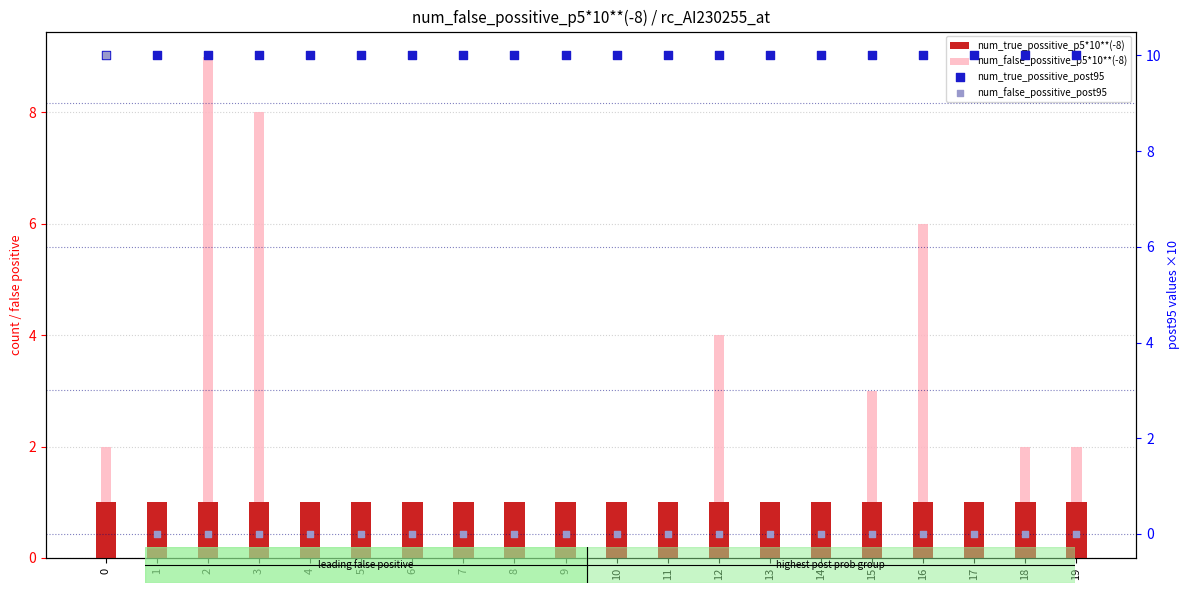

At how many categories does at least one series exceed 5?

20